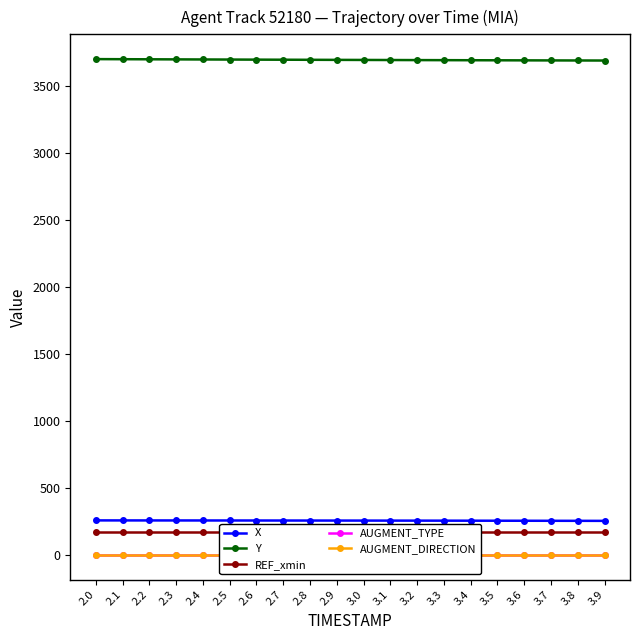

What is the value of the X point at the 17th from the left?

254.5